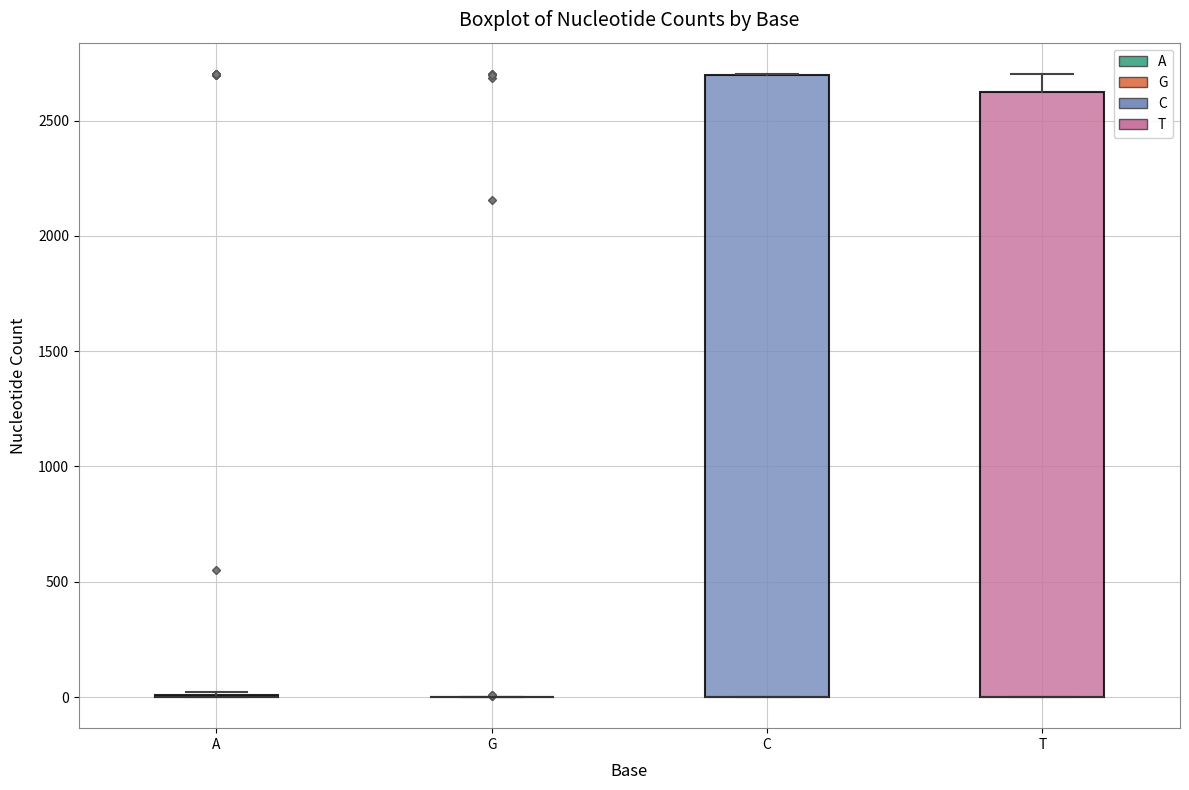

Which box is the tallest, from its lower edge to its upper edge?

C